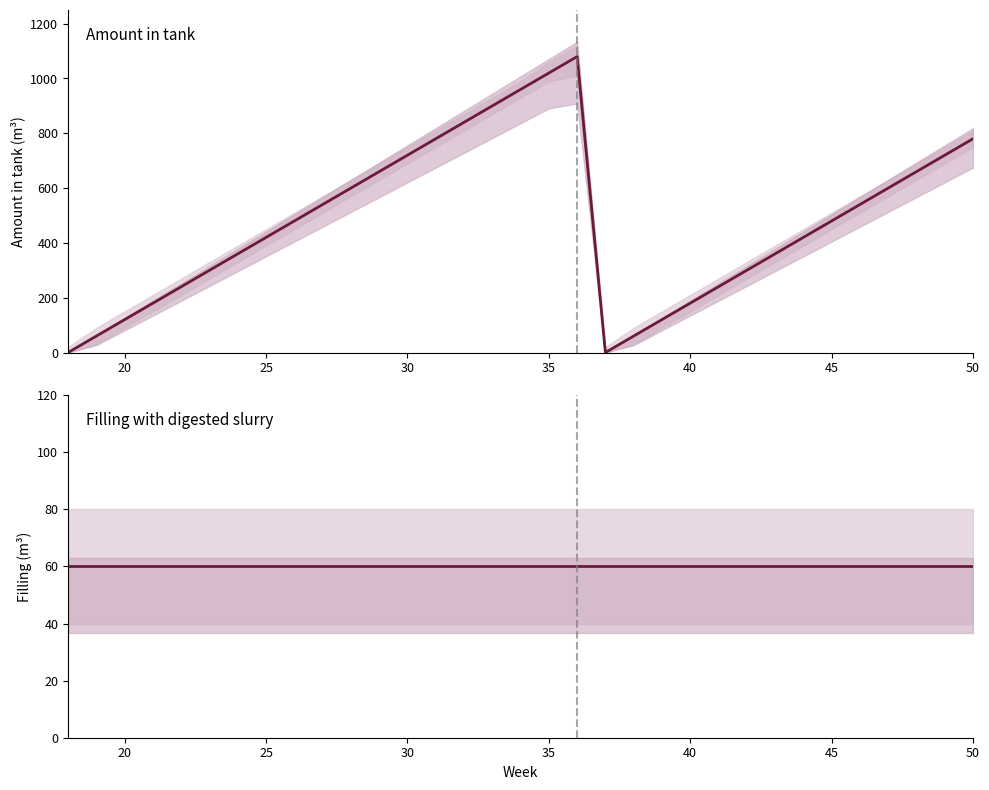

The value of Filling with digested slurry at 21 is 102. True or false?

False